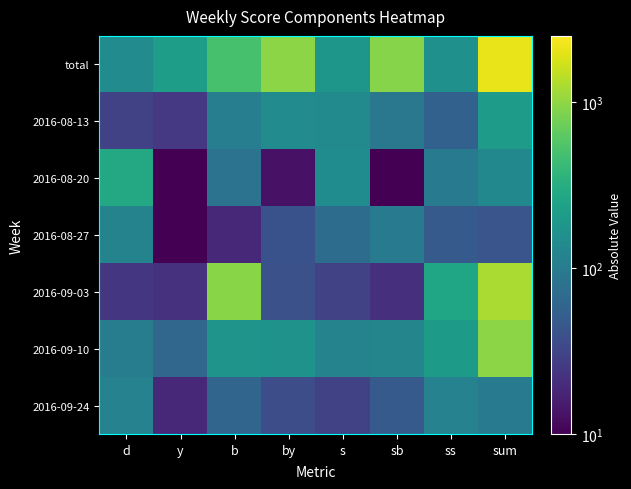

Reading left to right, what are all the values shown in this chart?

total: d=145	y=215	b=503	by=948	s=187	sb=916	ss=161	sum=2069
2016-08-13: d=29	y=25	b=105	by=145	s=138	sb=92	ss=56	sum=210
2016-08-20: d=281	y=4	b=82	by=13	s=147	sb=7	ss=99	sum=133
2016-08-27: d=119	y=1	b=19	by=40	s=70	sb=100	ss=48	sum=43
2016-09-03: d=24	y=22	b=946	by=39	s=30	sb=21	ss=255	sum=1229
2016-09-10: d=104	y=62	b=174	by=170	s=119	sb=124	ss=201	sum=954
2016-09-24: d=116	y=19	b=61	by=37	s=30	sb=48	ss=115	sum=100